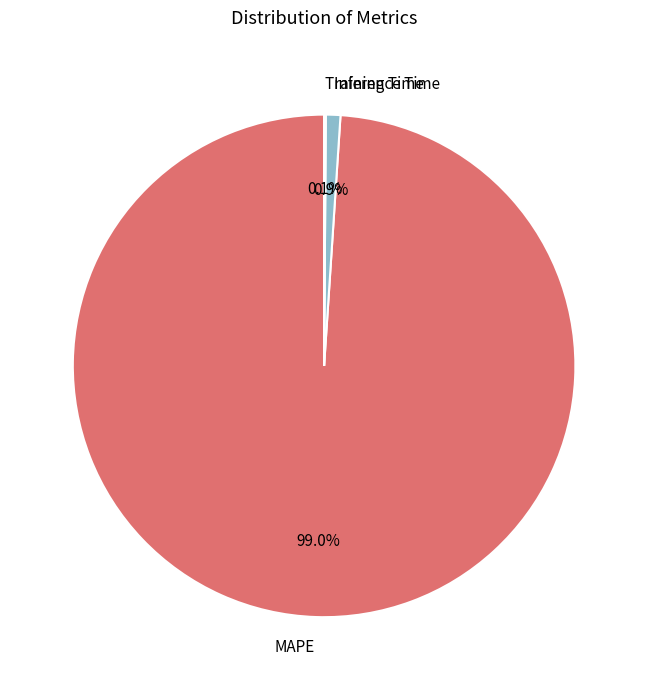

To the nearest percent, what is the difference between the MAPE and Inference Time slice percentages?

98%